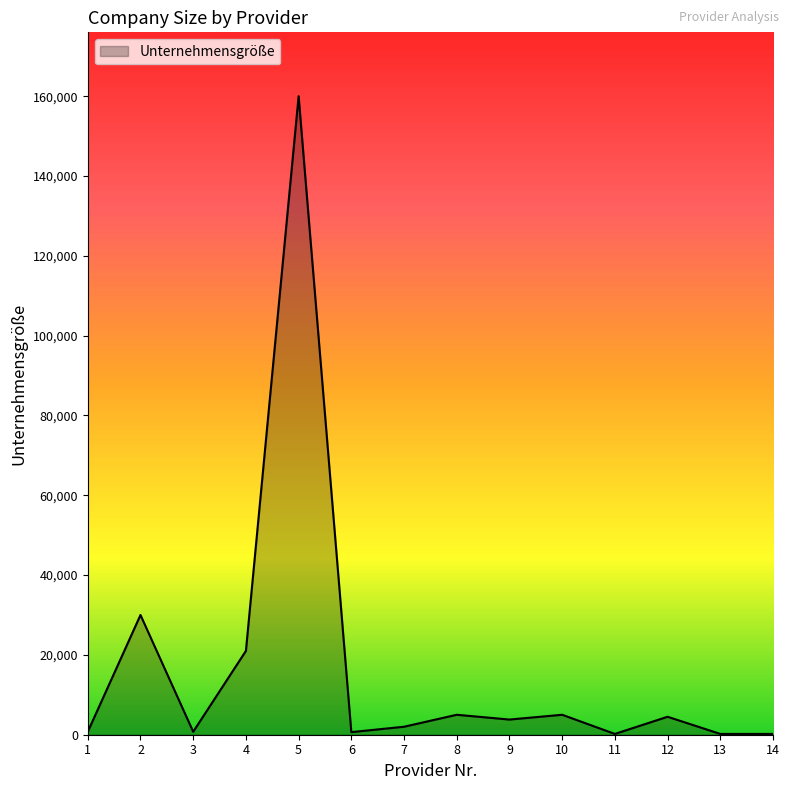

What is the maximum value shown in the chart?

160000